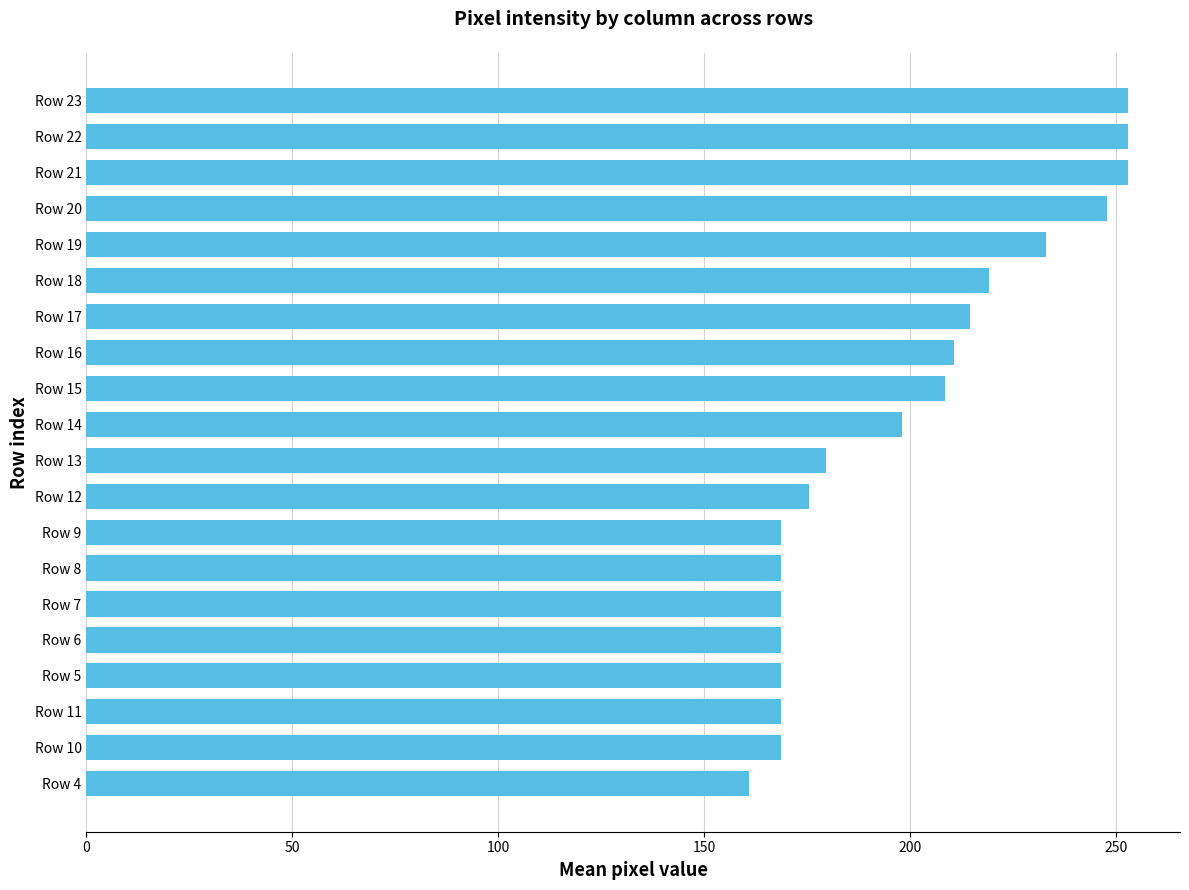

What is the ratio of the value at Row 7 to the value at Row 14?

0.9